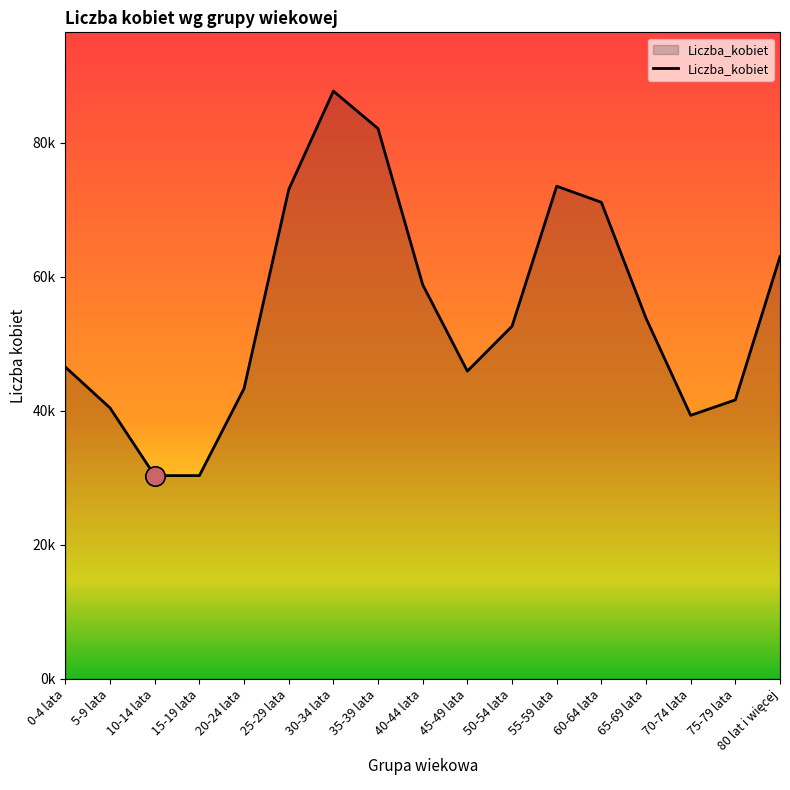

Which category has the lowest value across all series?

10-14 lata